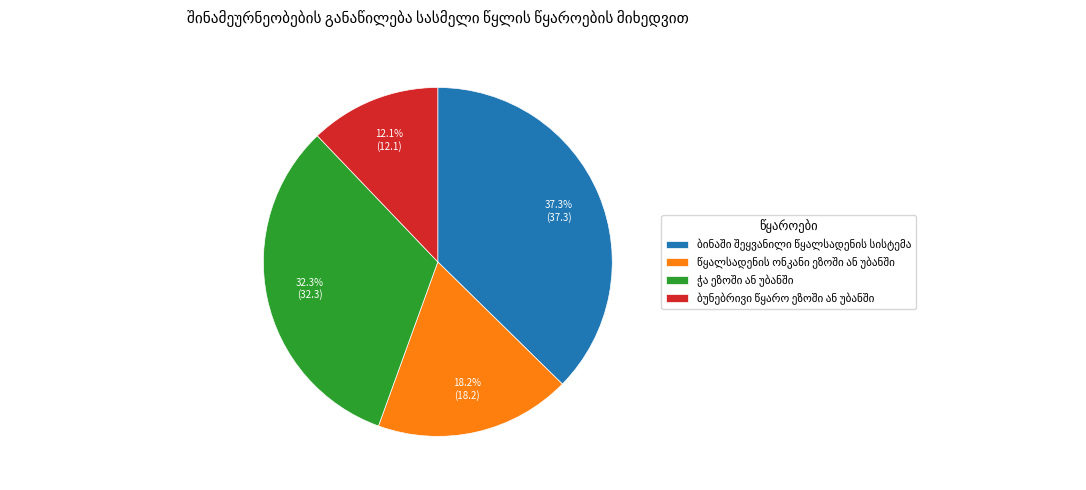

Is there any slice that represents more than half of the pie?

No